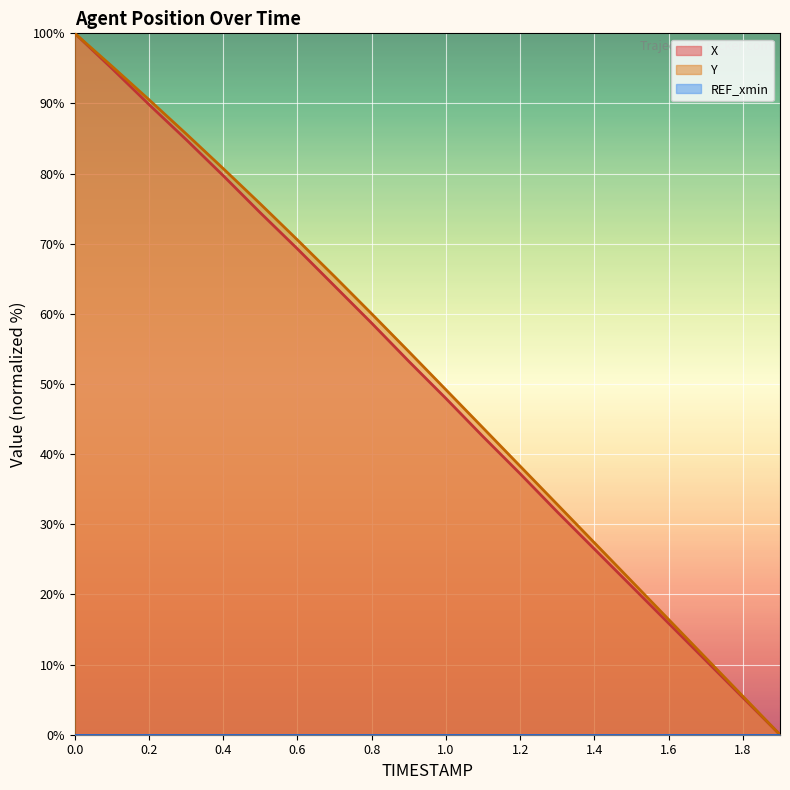

How many data points in X are above 53?

10